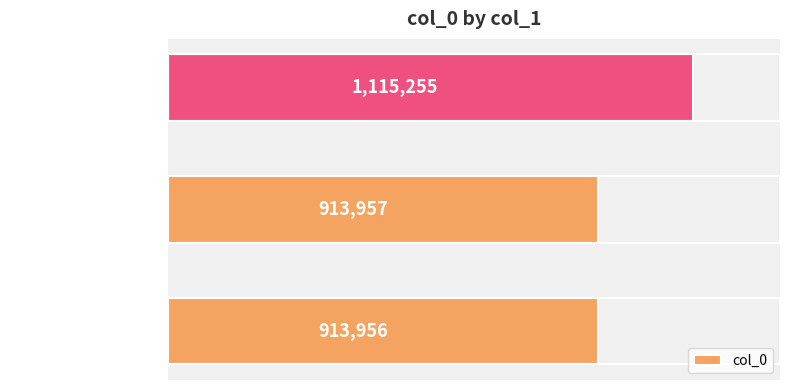

Rank the categories by value from lowest to highest.

入建平界二首 其二, 入建平界二首 其一, 入建平界二首